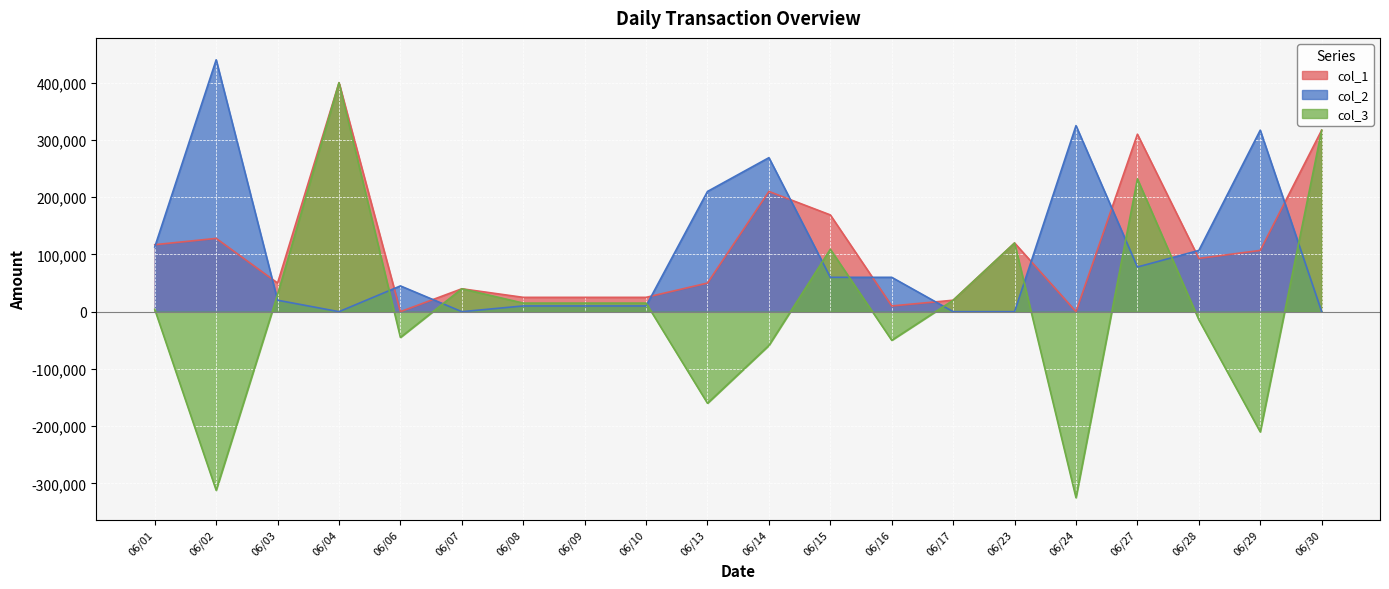

What is the difference between the maximum and minimum values in the col_3 series?

725000